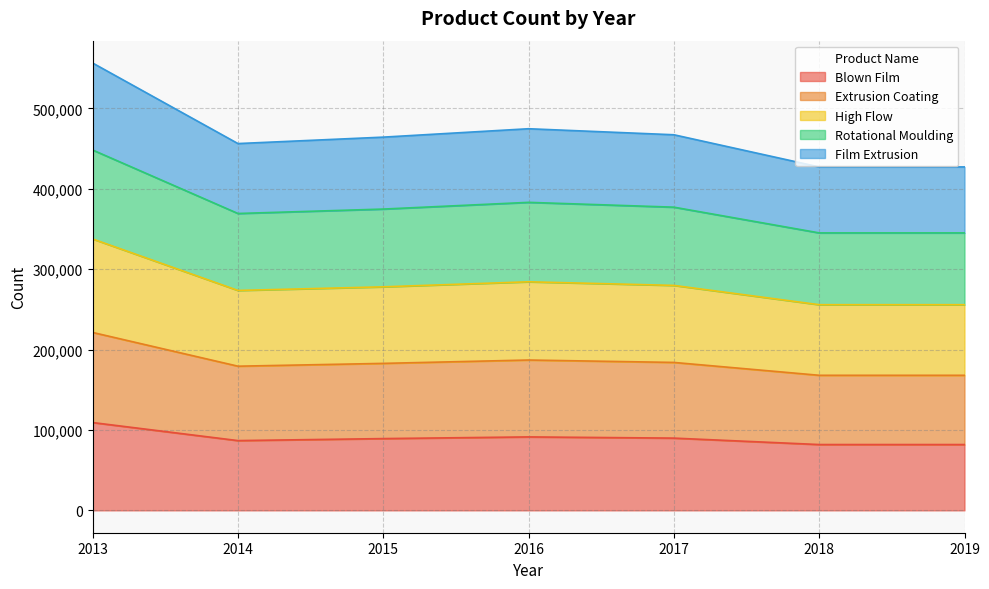

At which category is the sum across all series the highest?

2013